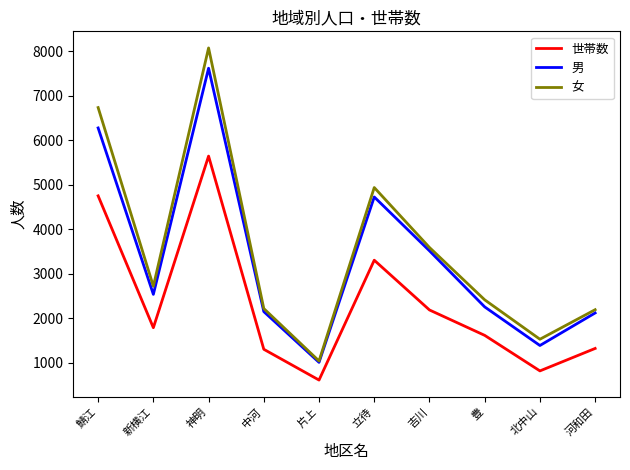

True or false: 世帯数 and 男 intersect in this chart.

False